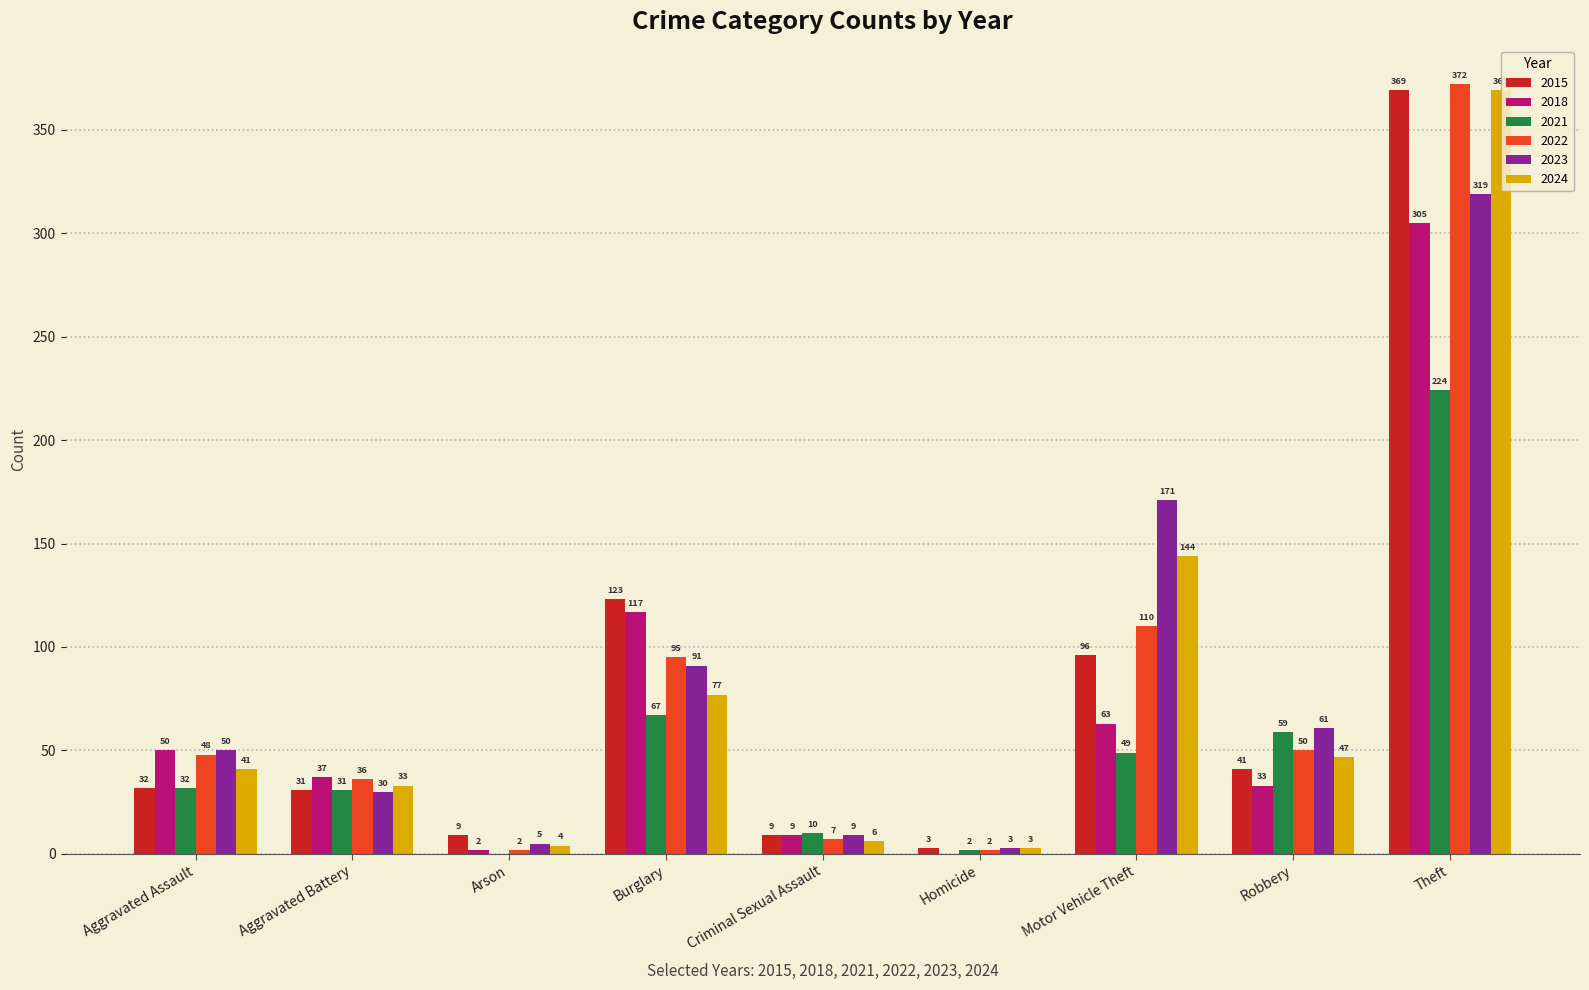

What is the sum of the 2022 values at Robbery and Arson?

52